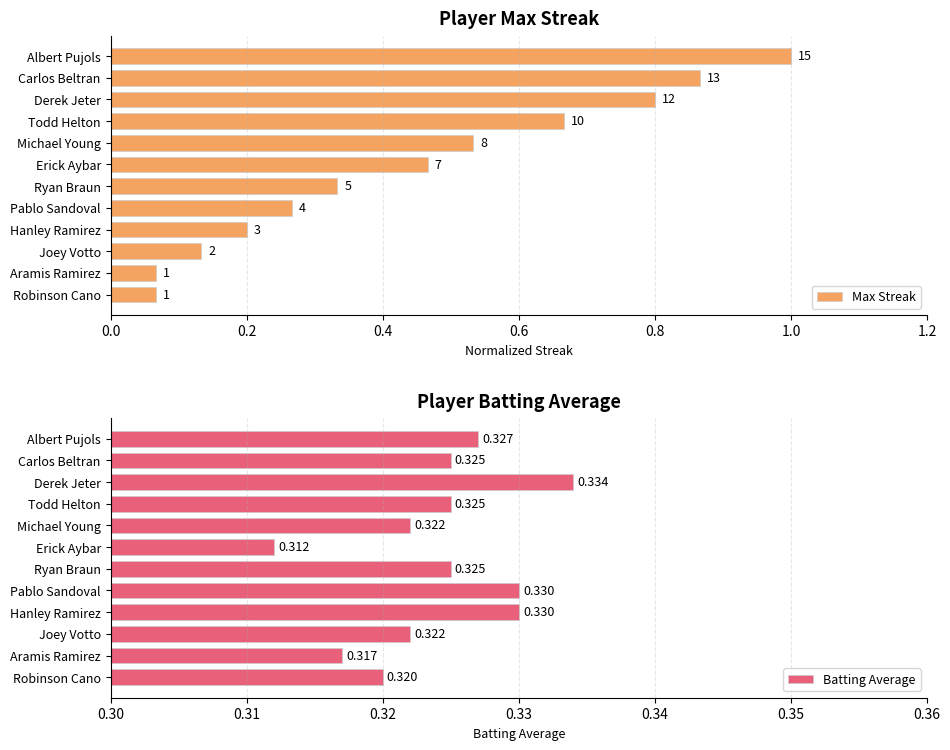

At which label is Batting Average closest to 0?

Erick Aybar